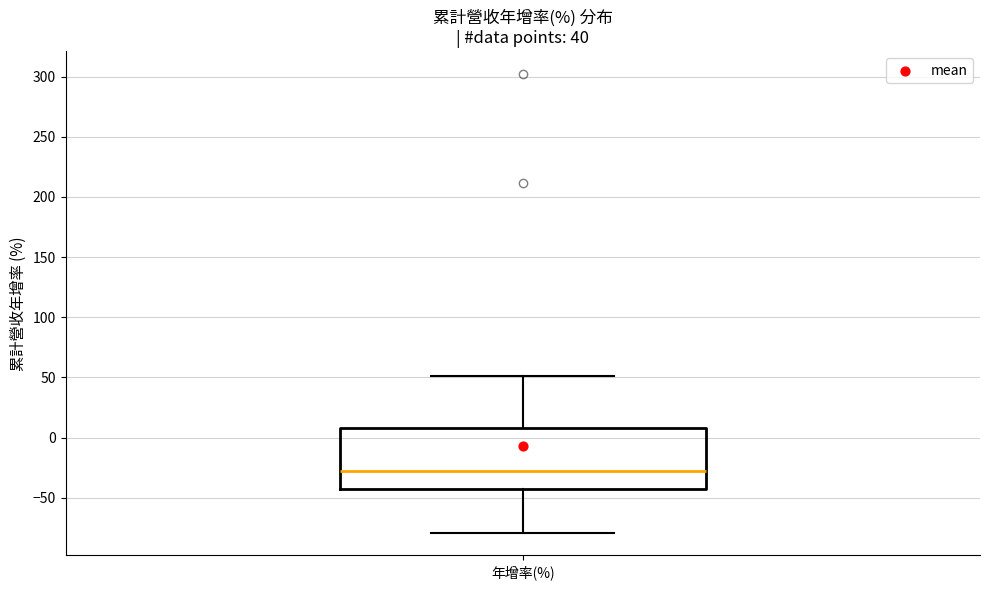

Read this box plot against the y-axis: the position of the median line, the range covered by the box, and the ends of both whiskers. The values are not printed on the chart, so give them approximately, as read against the axis.

median -30, box -45 to 10, whiskers -80 to 50